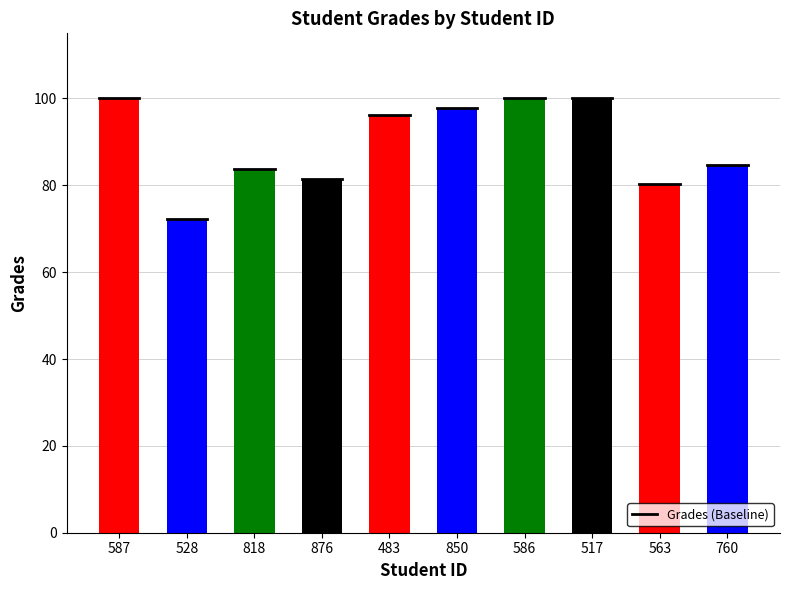

What is the difference between the second highest and second lowest values?

19.6